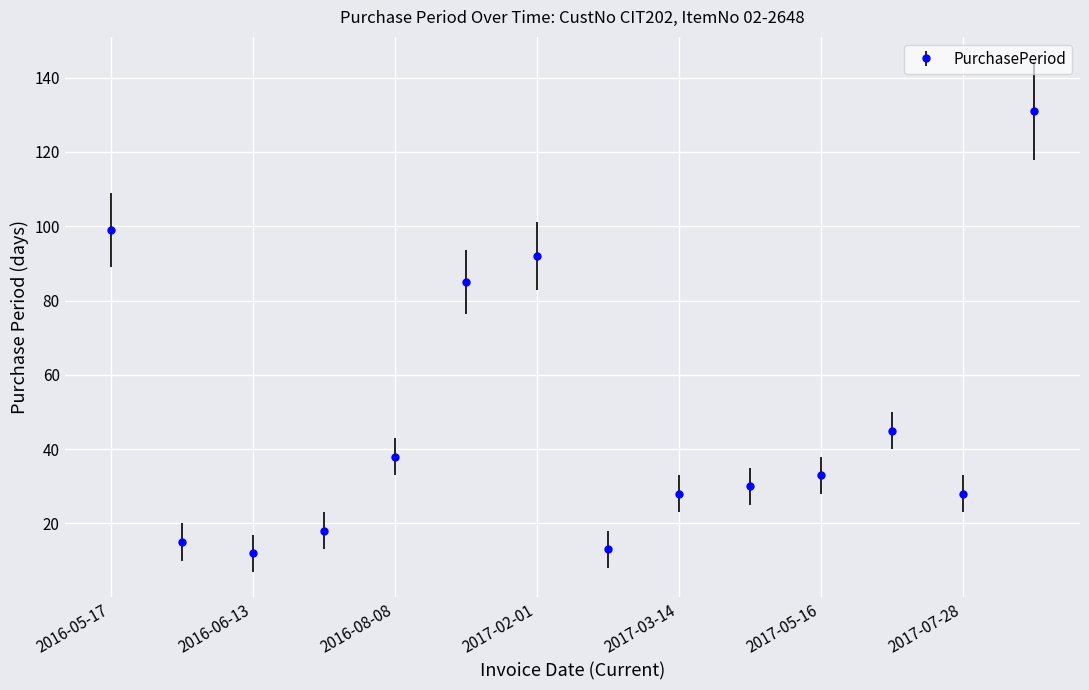

How many points are higher than both their immediate neighbors (excluding endpoints)?

2